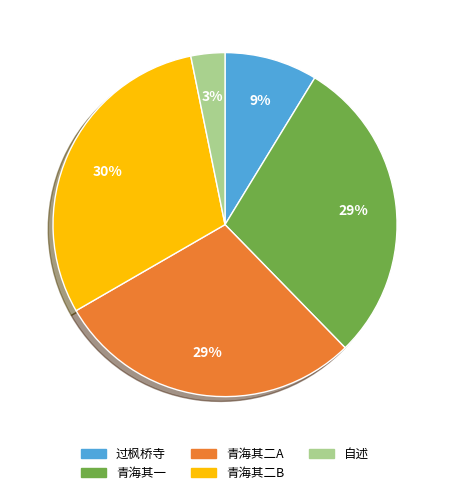

True or false: 青海其二A accounts for 23% of the total.

False